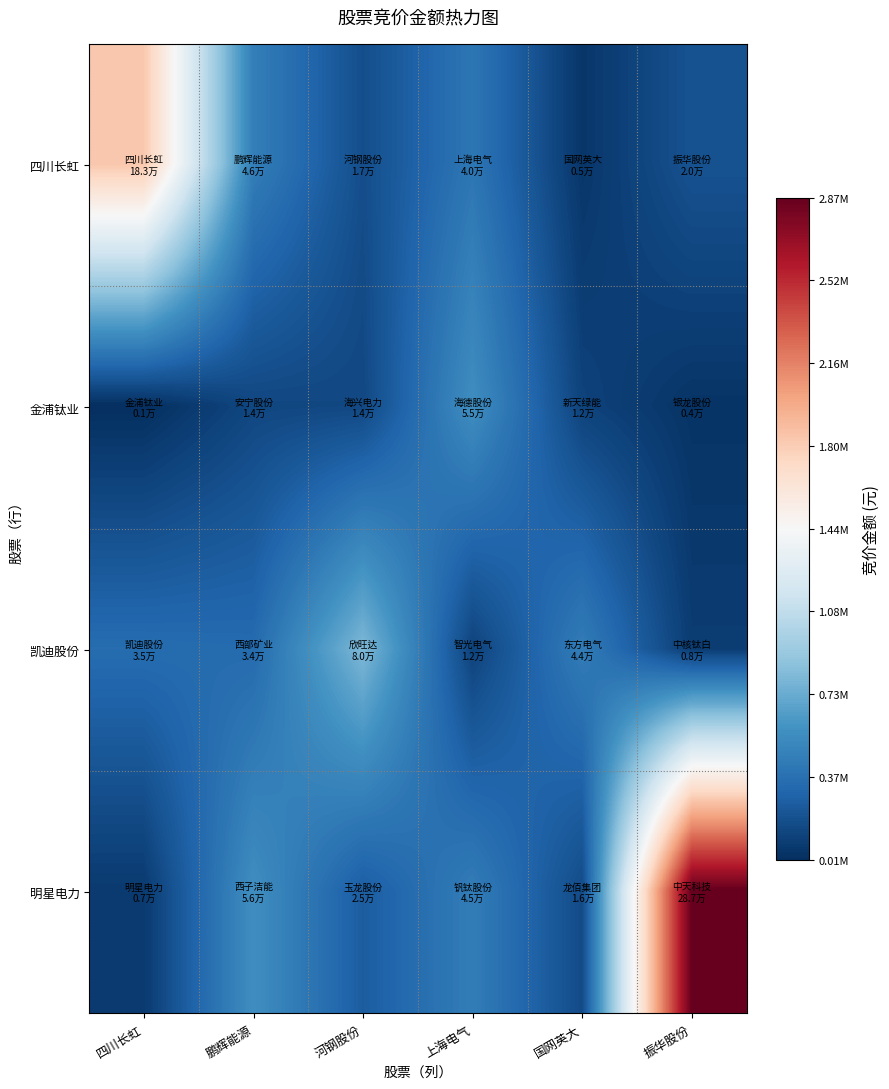

At how many categories does at least one series exceed 2693854?

1